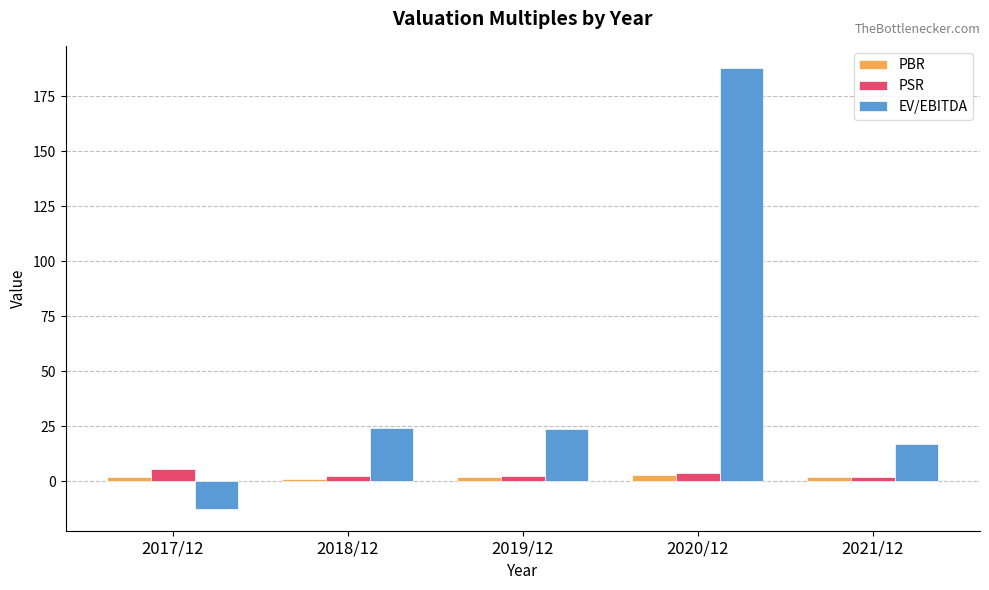

How many values in the EV/EBITDA series exceed 23?

3